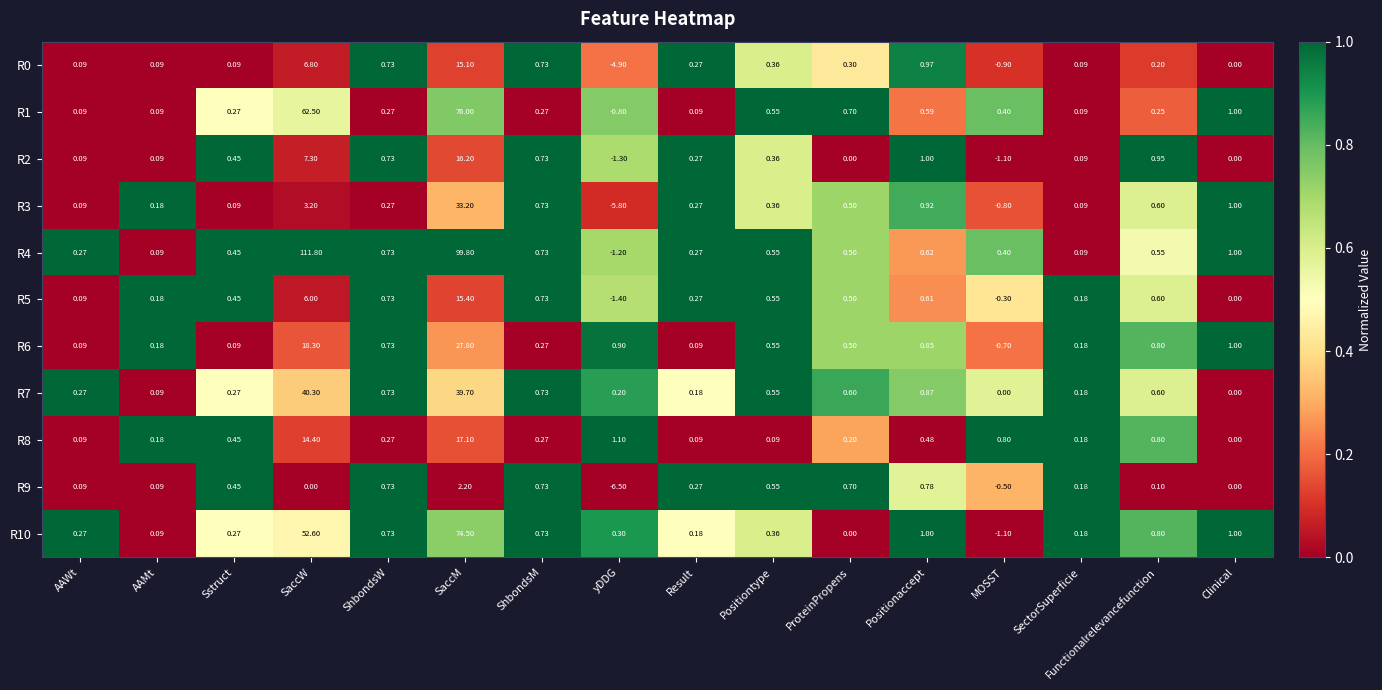

At which label does R3 reach its minimum?

yDDG